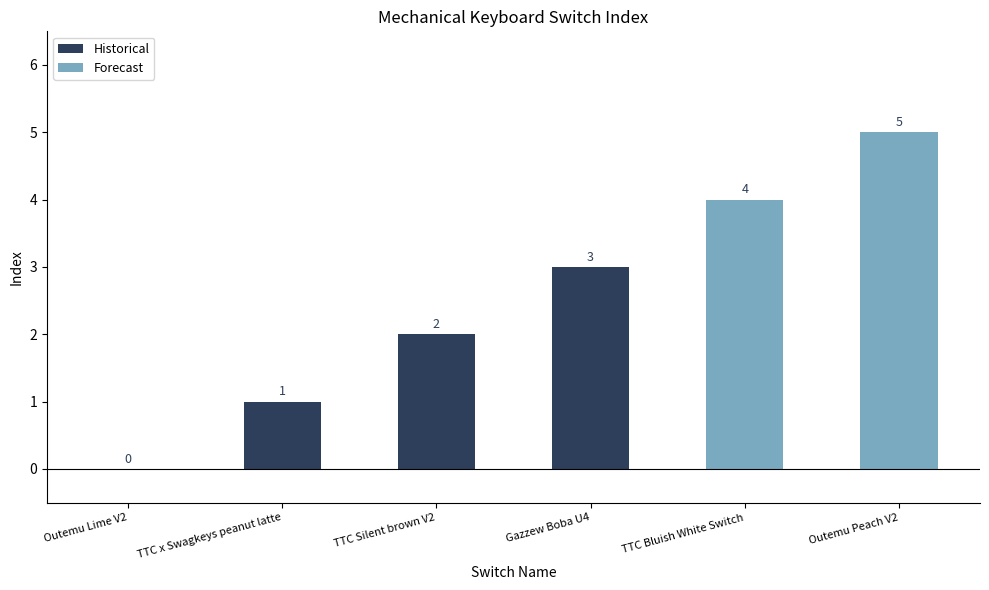

Reading left to right, transcribe all the data shown in this chart.

Outemu Lime V2=0	TTC x Swagkeys peanut latte=1	TTC Silent brown V2=2	Gazzew Boba U4=3	TTC Bluish White Switch=4	Outemu Peach V2=5